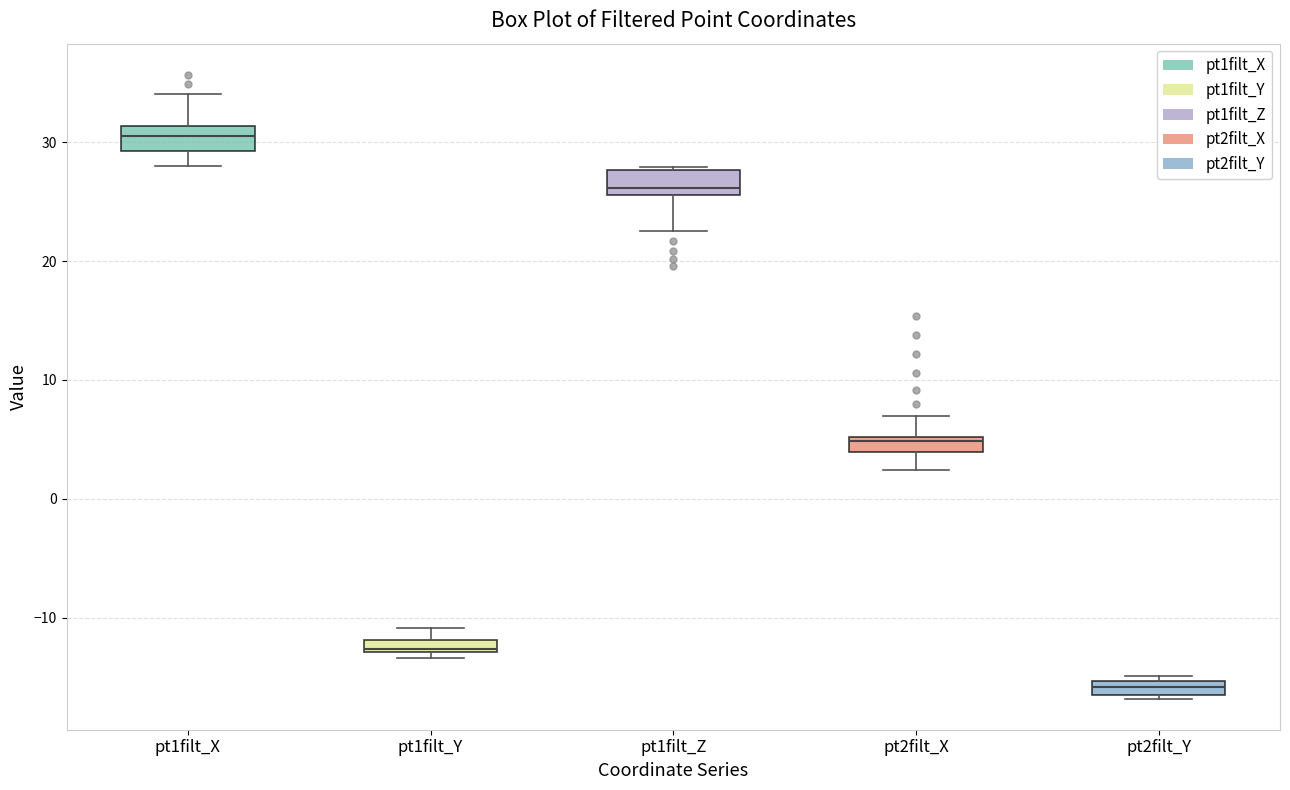

Where is the upper edge of the box for pt1filt_Y on the y-axis? The values are not printed on the chart, so give them approximately, as read against the axis.

-12